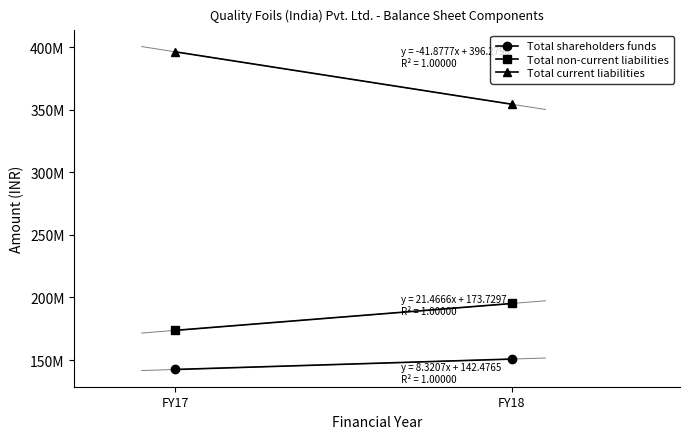

At how many categories does at least one series exceed 355304910?

1